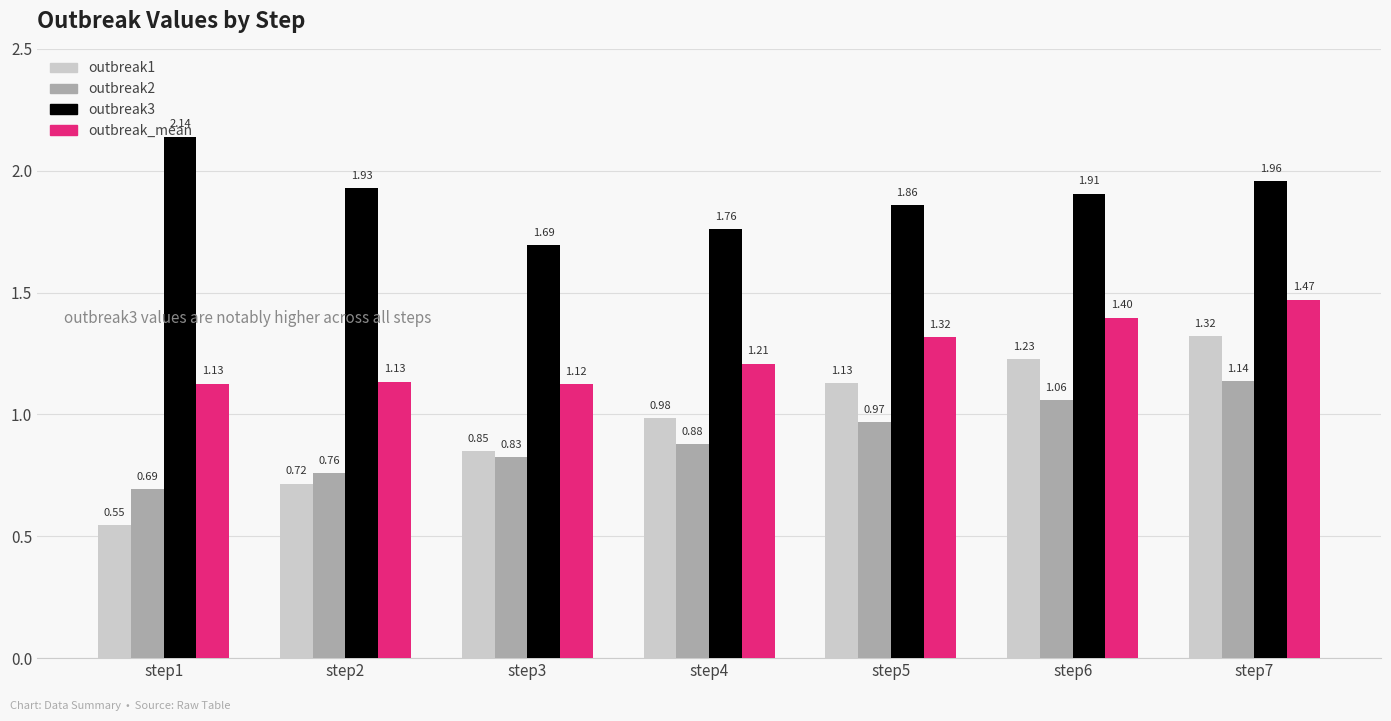

List the labels in order of outbreak1 value, smallest first.

step1, step2, step3, step4, step5, step6, step7